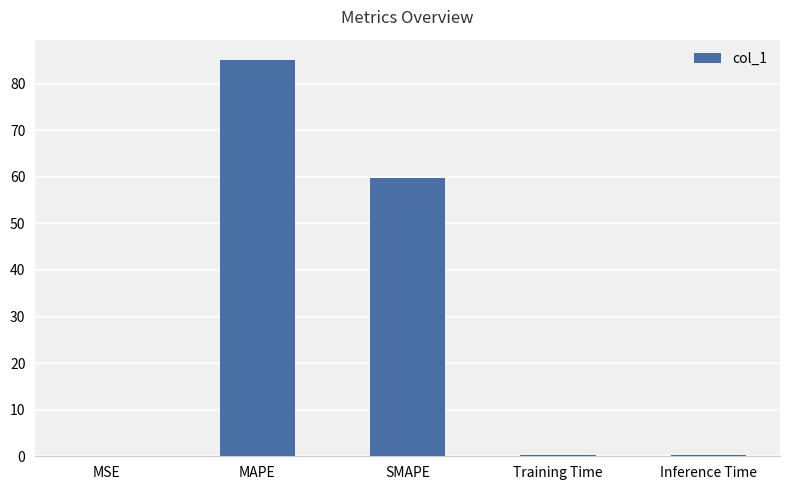

Count the number of categories in the chart.

5